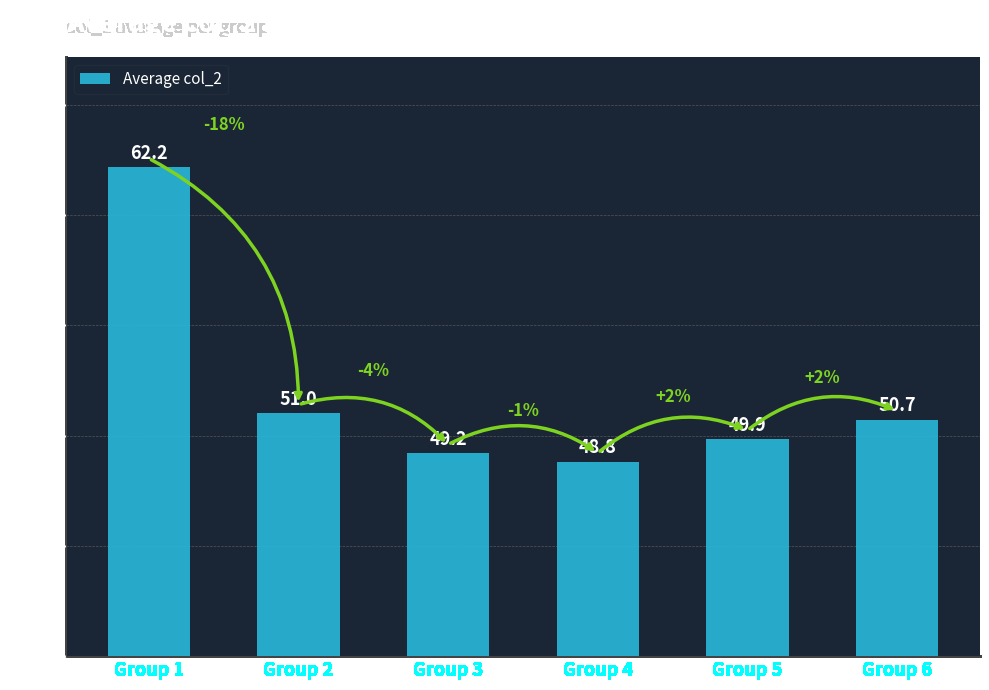

Reading left to right, transcribe all the data shown in this chart.

Group 1=62.2	Group 2=51.0	Group 3=49.2	Group 4=48.8	Group 5=49.9	Group 6=50.7